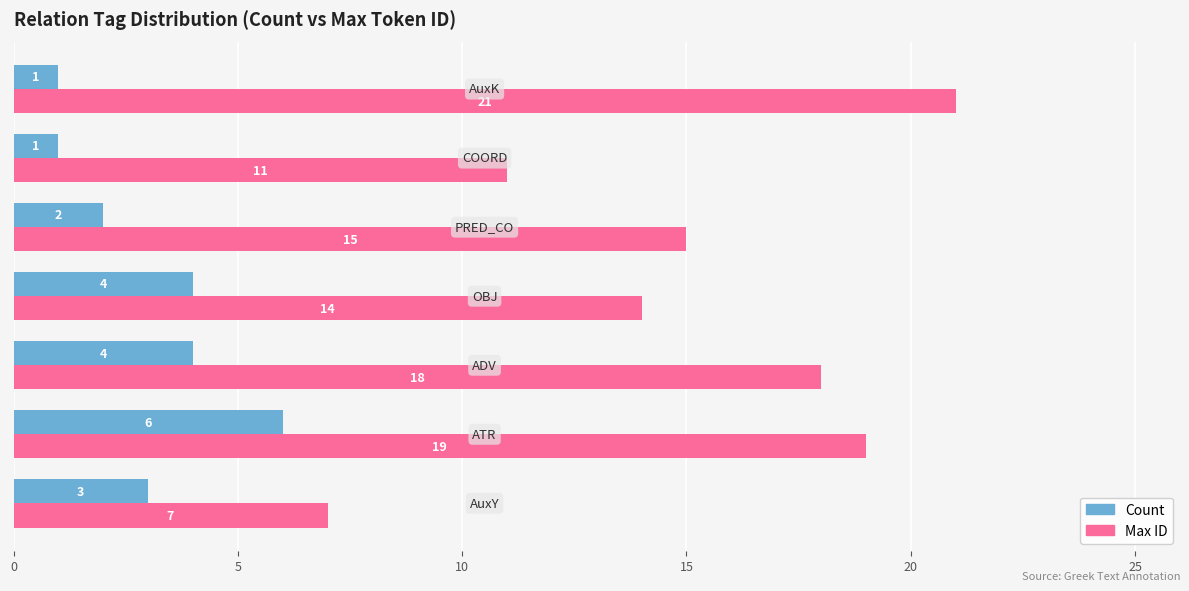

At how many categories does at least one series exceed 4?

7